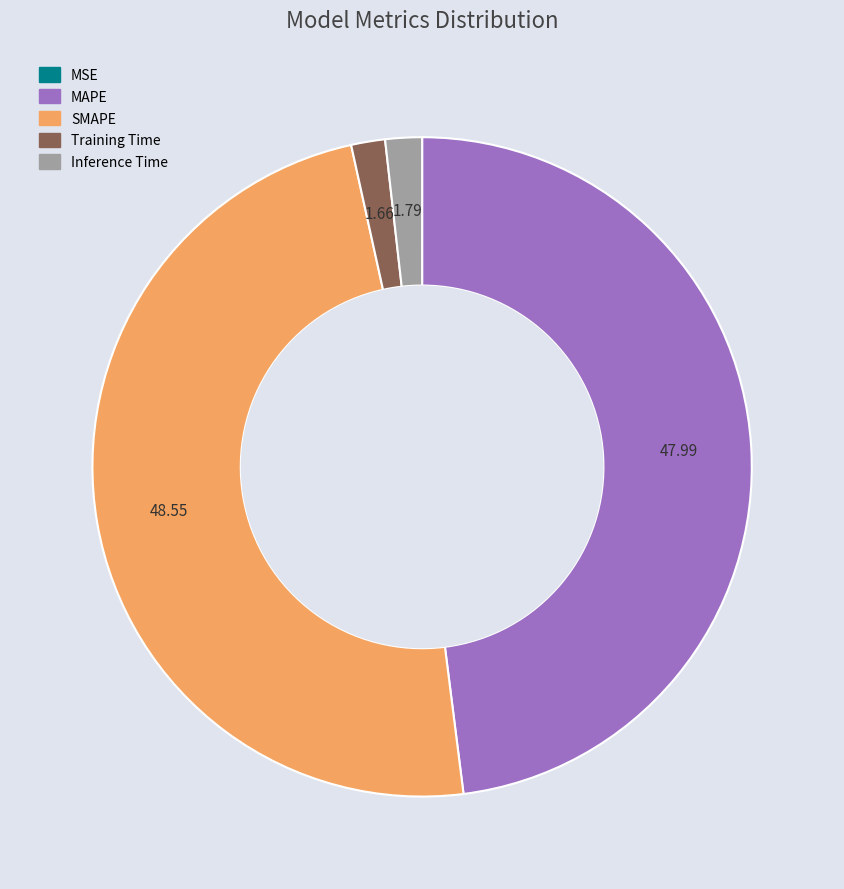

Does MAPE account for over 50% of the chart?

No